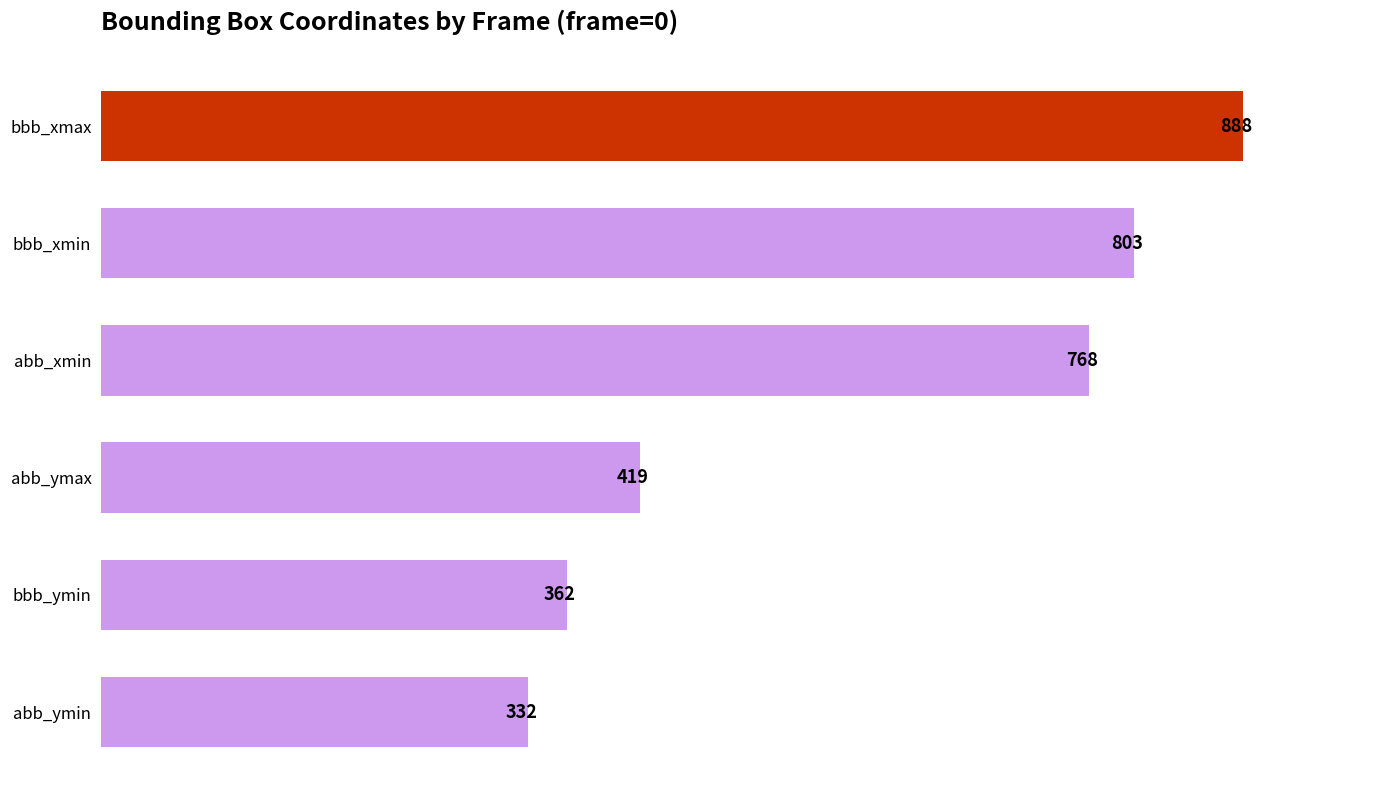

List the series in order of their peak value, highest first.

bbb_xmax, bbb_xmin, abb_xmin, abb_ymax, bbb_ymin, abb_ymin